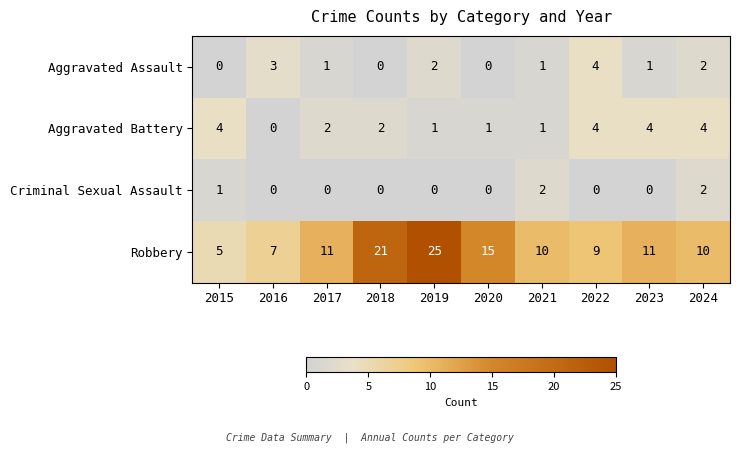

Which series has the largest total across all categories?

Robbery